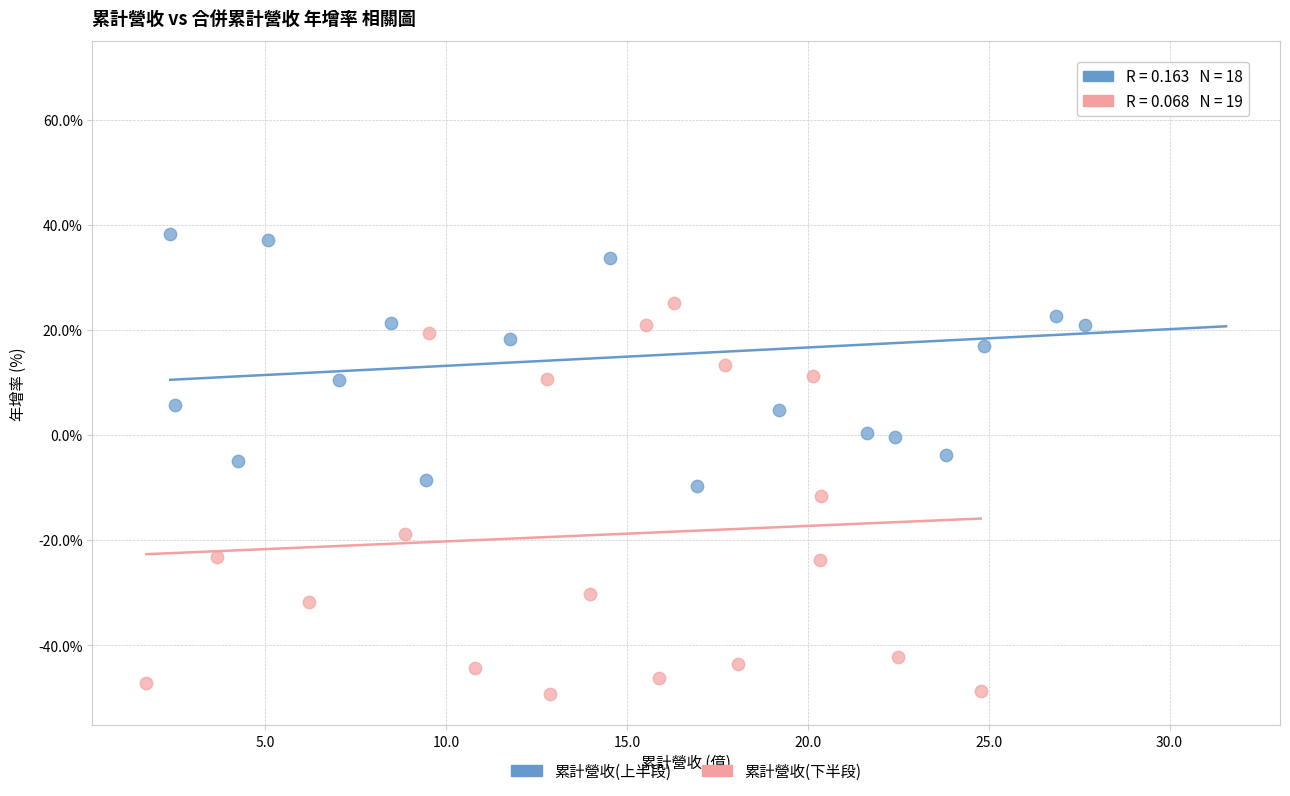

What are all the series names shown in the legend?

累計營收(上半段), 累計營收(下半段)